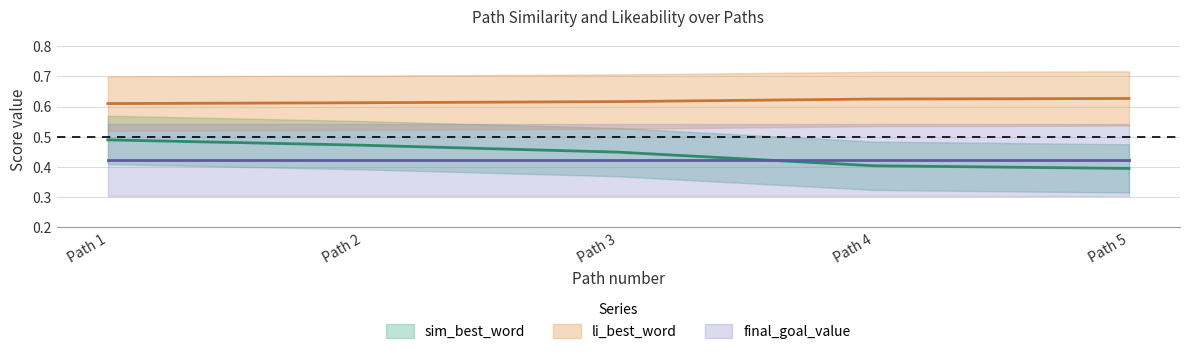

Count the sim_best_word values in the range 0 to 1.

5